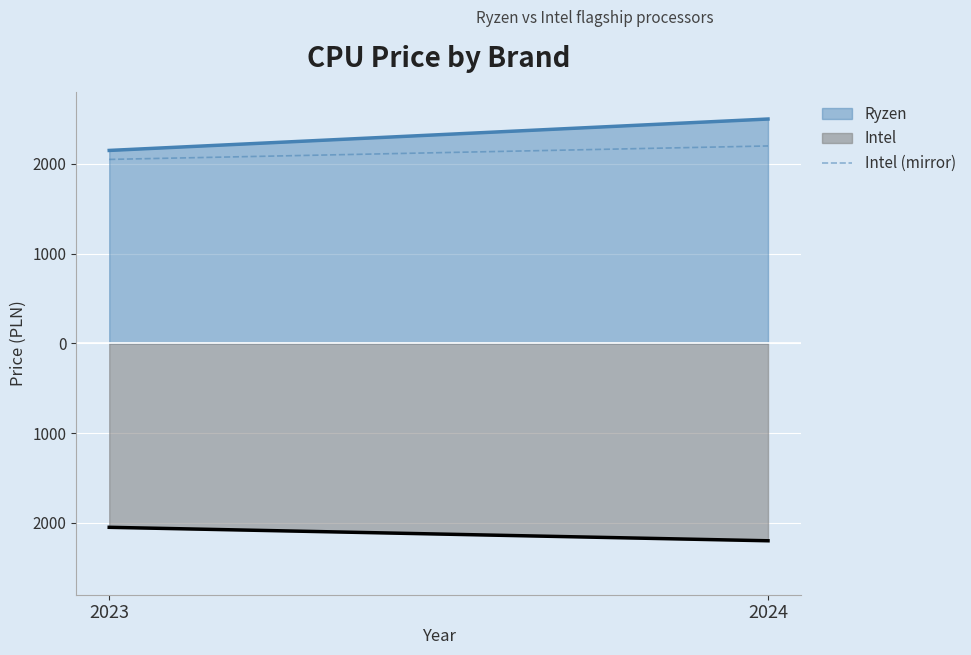

How many data points are less than 2199?

1